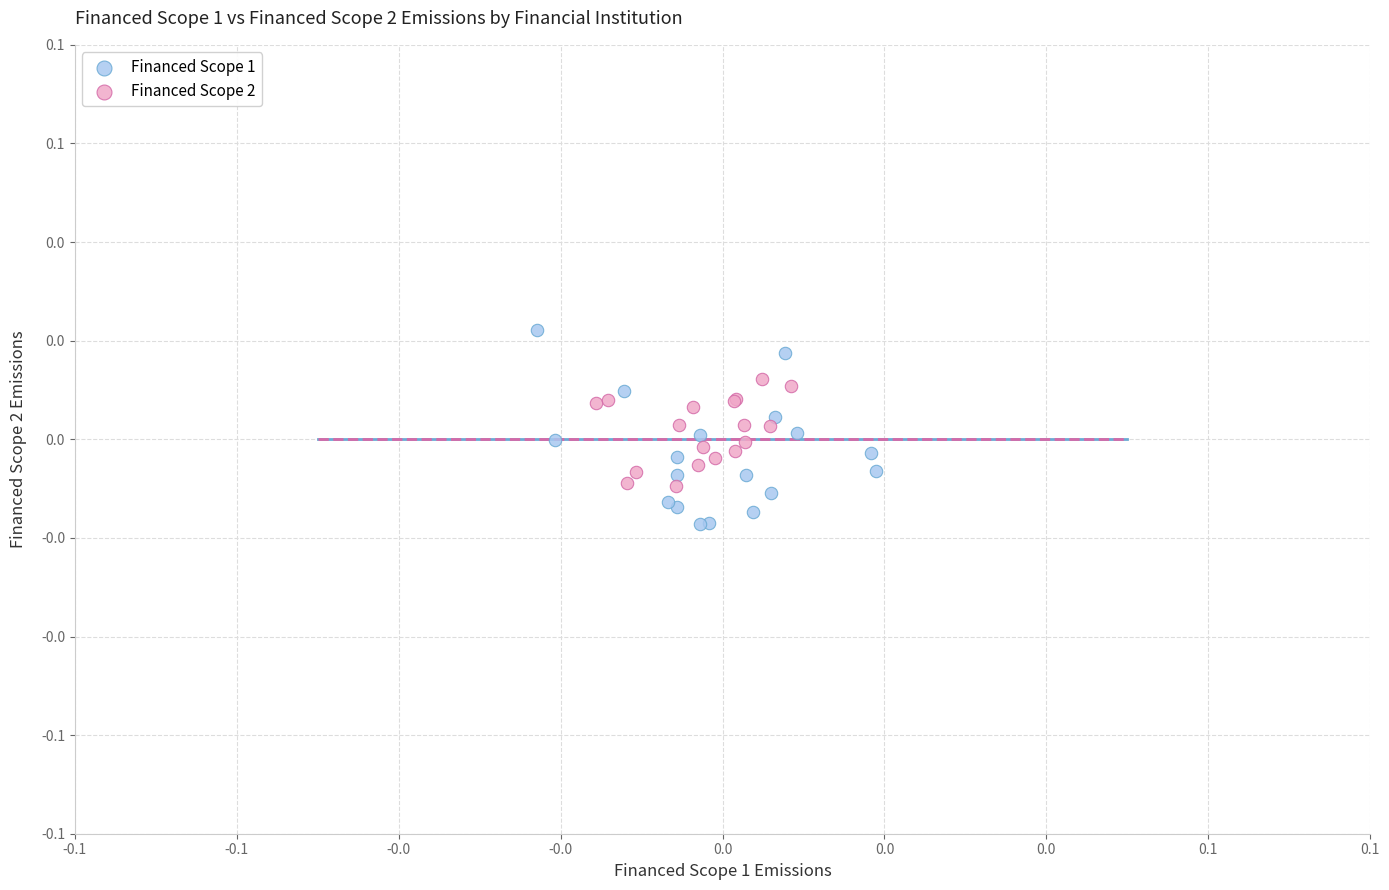

What are all the series names shown in the legend?

Financed Scope 1, Financed Scope 2